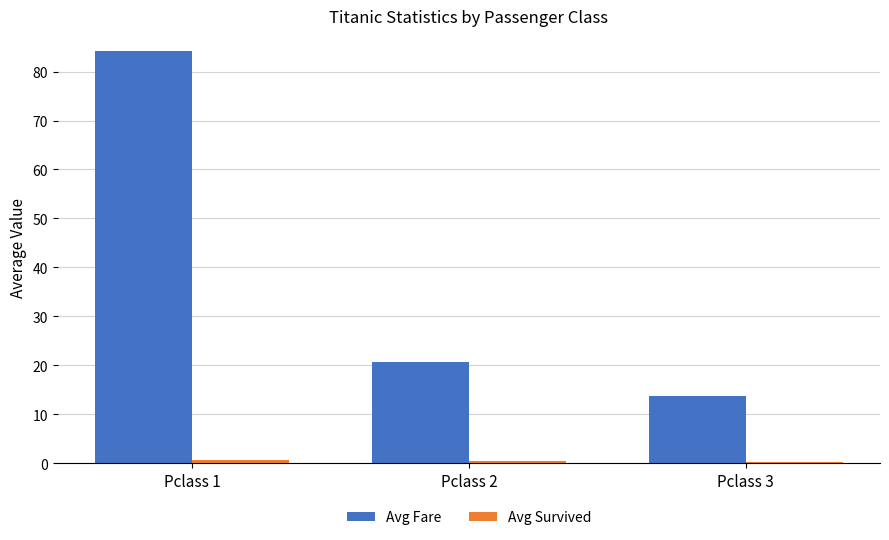

Which series changed the most between Pclass 1 and Pclass 2?

Avg Fare